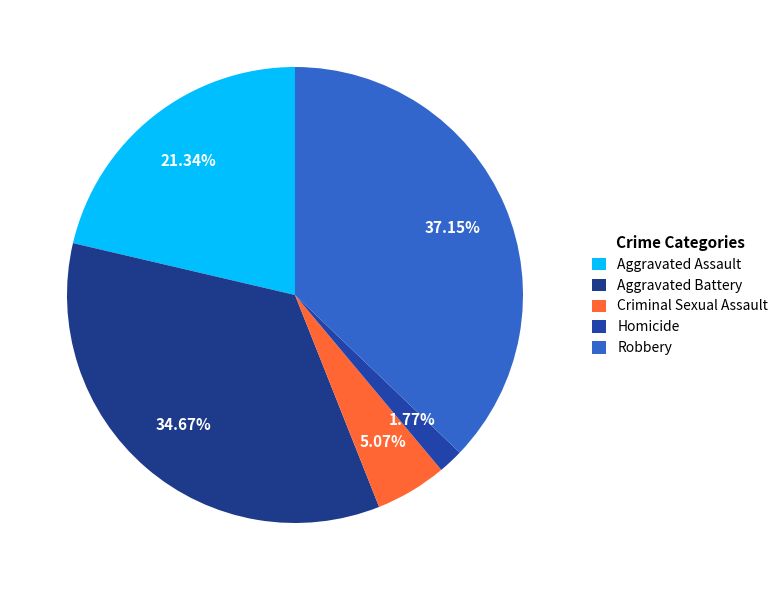

Rank the categories by value from highest to lowest.

Robbery, Aggravated Battery, Aggravated Assault, Criminal Sexual Assault, Homicide